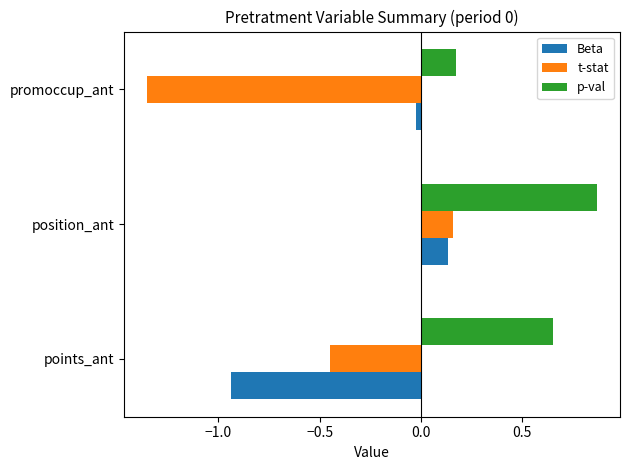

Which series has the largest total across all categories?

p-val